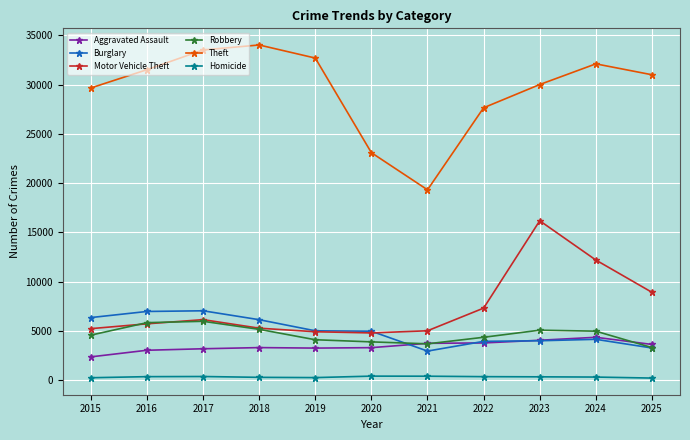

True or false: Homicide has a value of 417 at 2021.

True